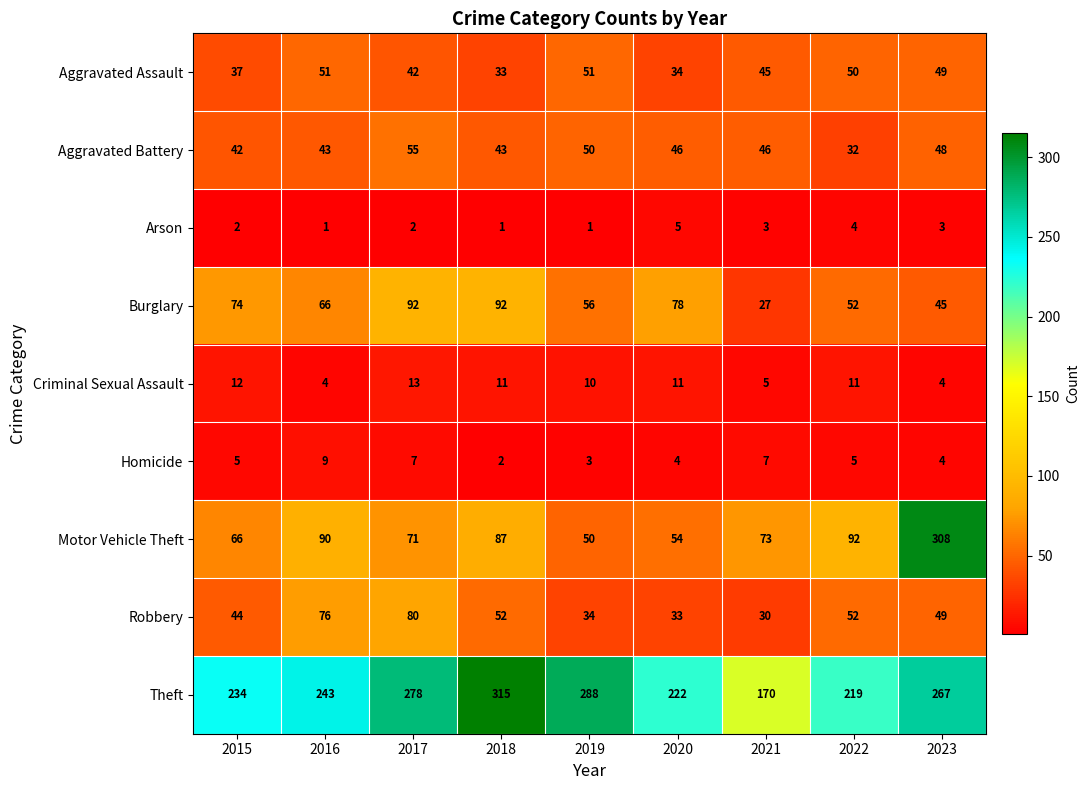

How many Arson values are between 1 and 3?

7